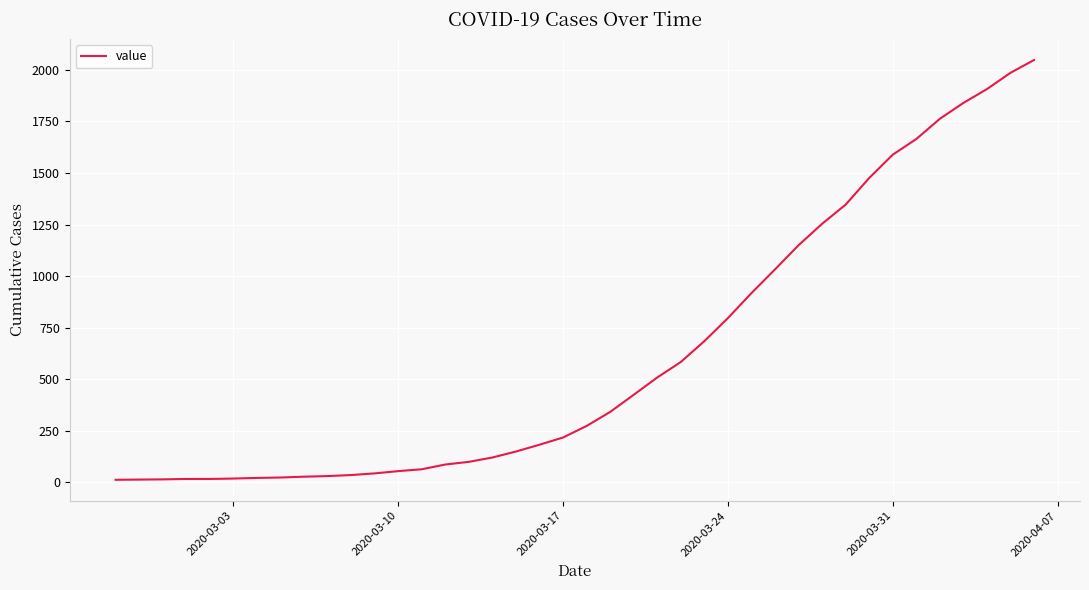

What is the greatest value displayed?

2048